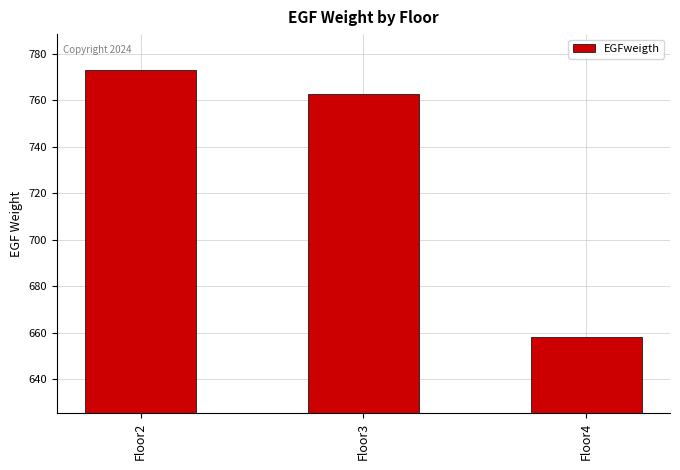

What is the approximate value at Floor3?

762.8